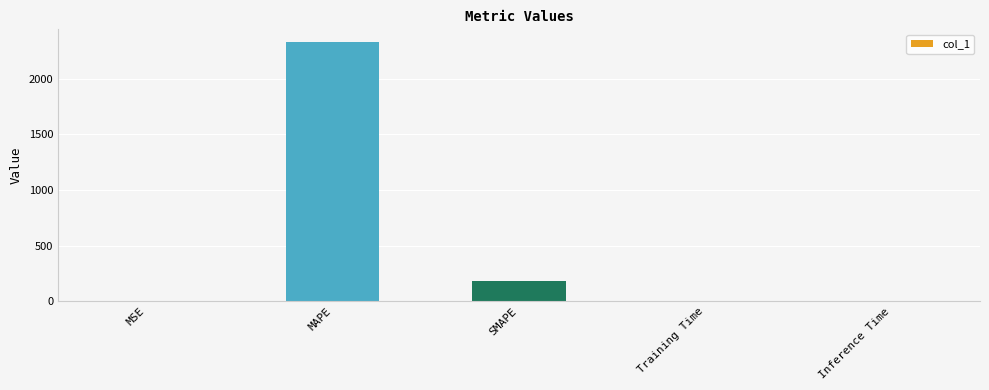

Is it true that the value at MAPE is 1600.8?

False